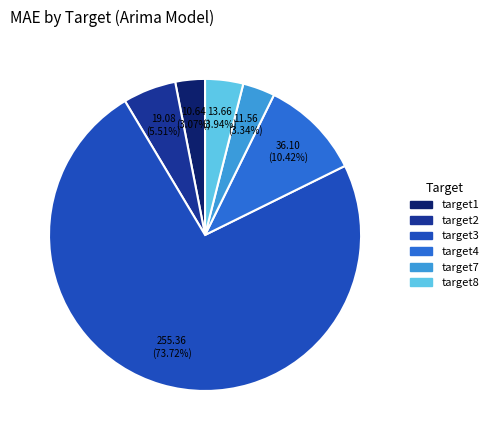

What portion of the pie excludes target4?

89.6%